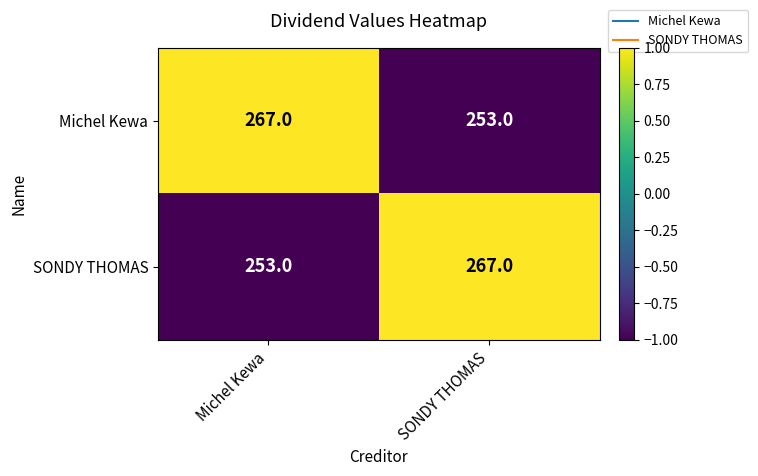

Rank the categories by Michel Kewa value from highest to lowest.

Michel Kewa, SONDY THOMAS